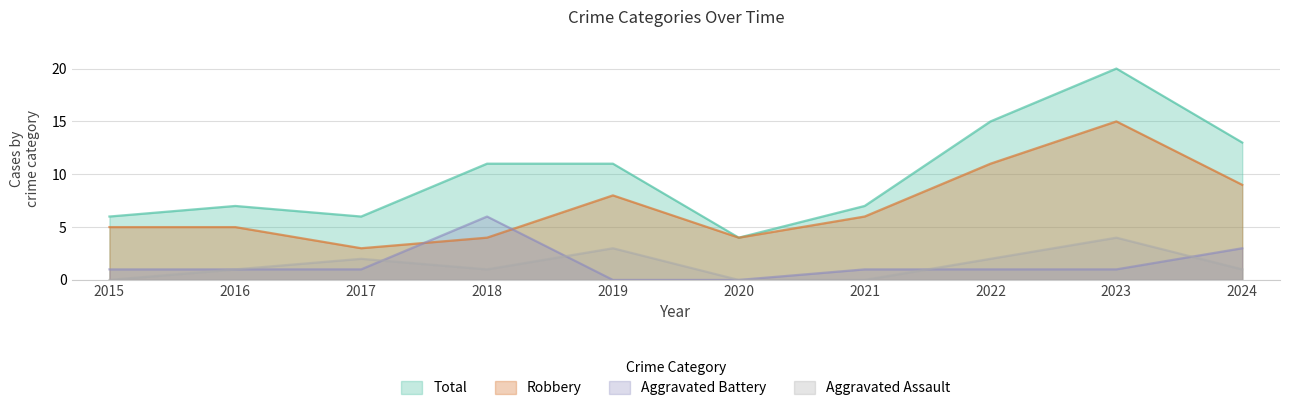

What is the value of the Total point at the 2nd from the left?

7